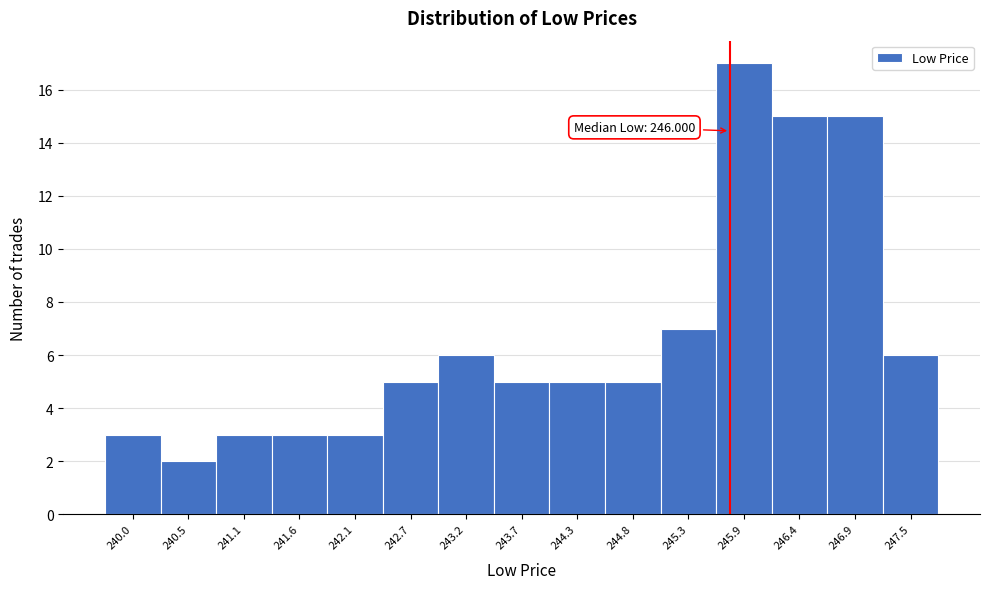

Reading left to right, what are all the values shown in this chart?

240.0=3	240.5=2	241.1=3	241.6=3	242.1=3	242.7=5	243.2=6	243.7=5	244.3=5	244.8=5	245.3=7	245.9=17	246.4=15	246.9=15	247.5=6